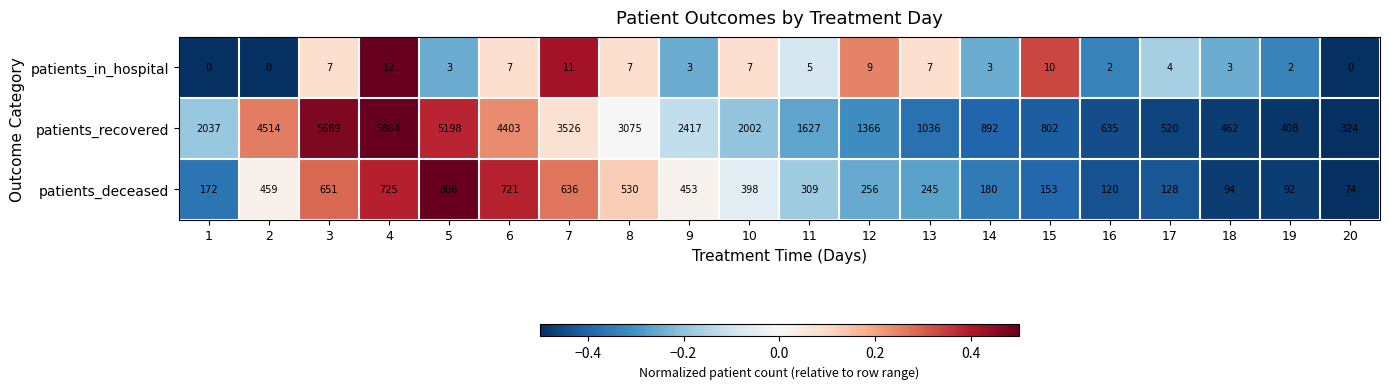

The patients_recovered series shows 5198 at 5. True or false?

True